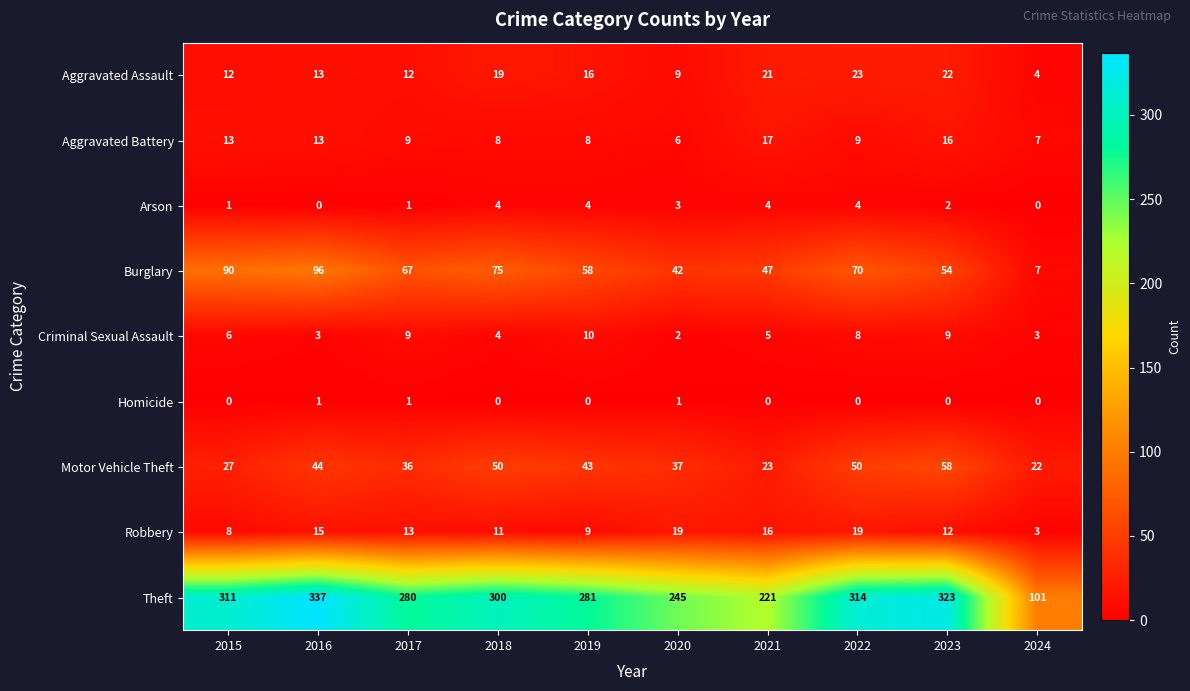

At 2023, list the series in order from largest to smallest.

Theft, Motor Vehicle Theft, Burglary, Aggravated Assault, Aggravated Battery, Robbery, Criminal Sexual Assault, Arson, Homicide